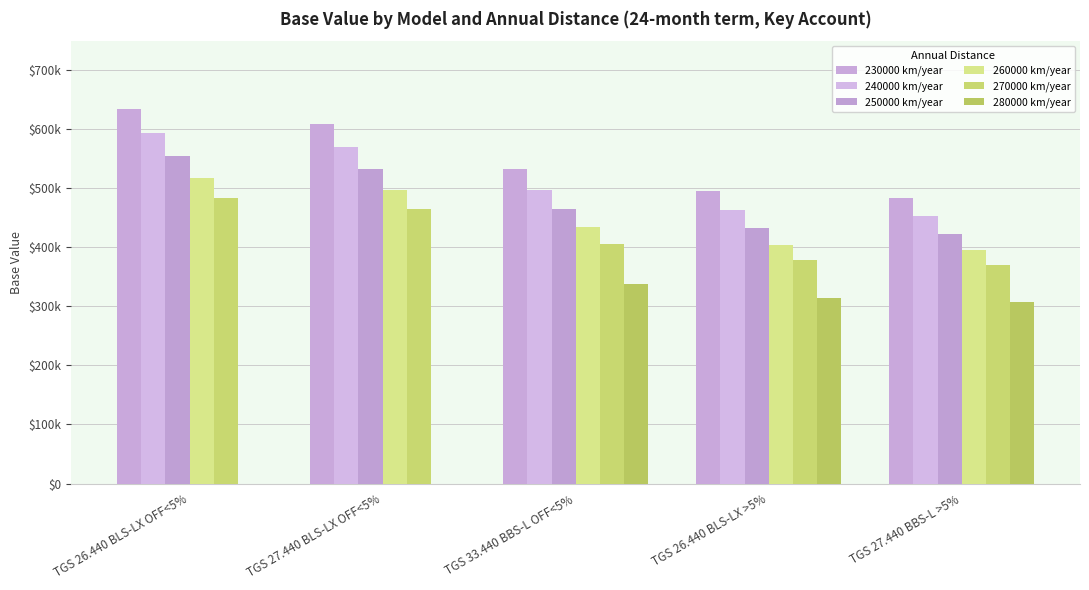

Which label corresponds to the largest value in the chart?

TGS 26.440 BLS-LX OFF<5%